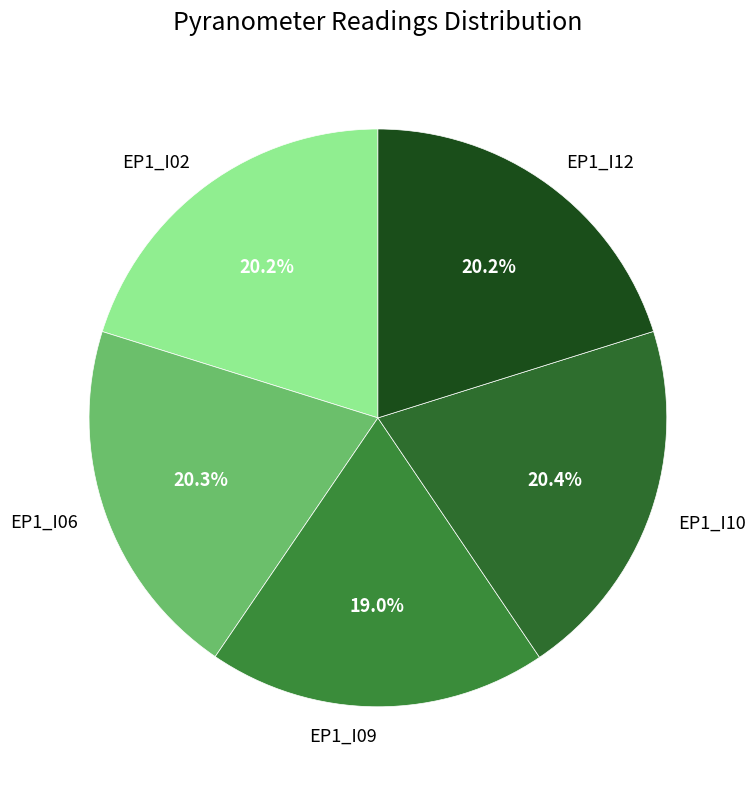

Does EP1_I12 represent more than half of the total?

No